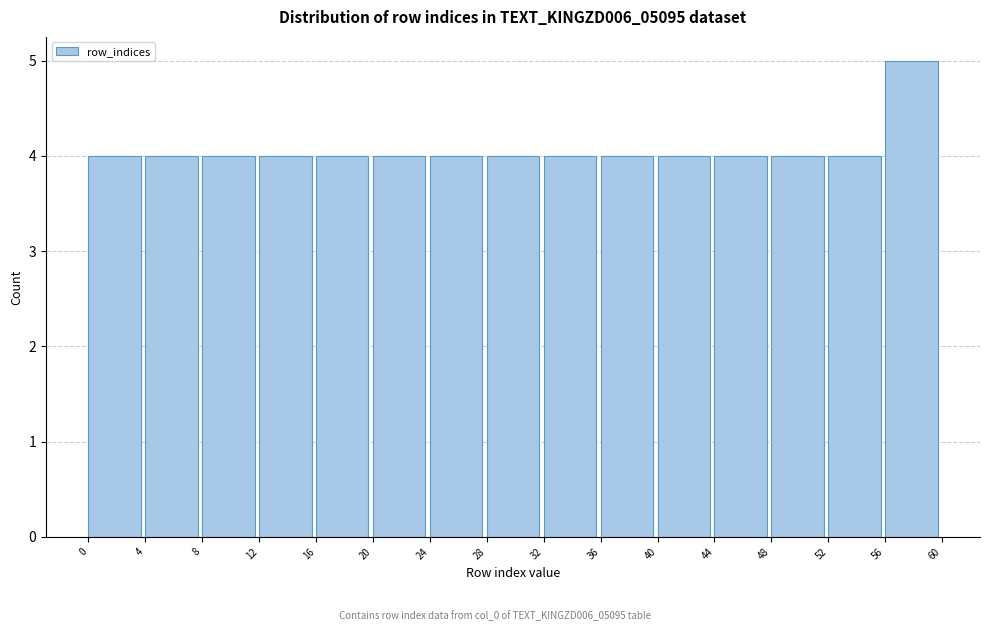

How tall is the bar that spans 28 to 32 on the x-axis? The values are not printed on the chart, so give them approximately, as read against the axis.

4